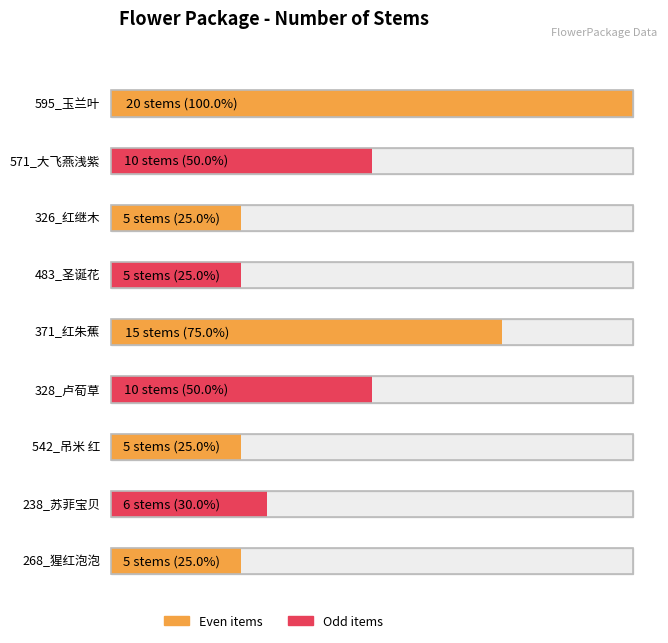

True or false: the data shows 5 at 268_猩红泡泡.

True